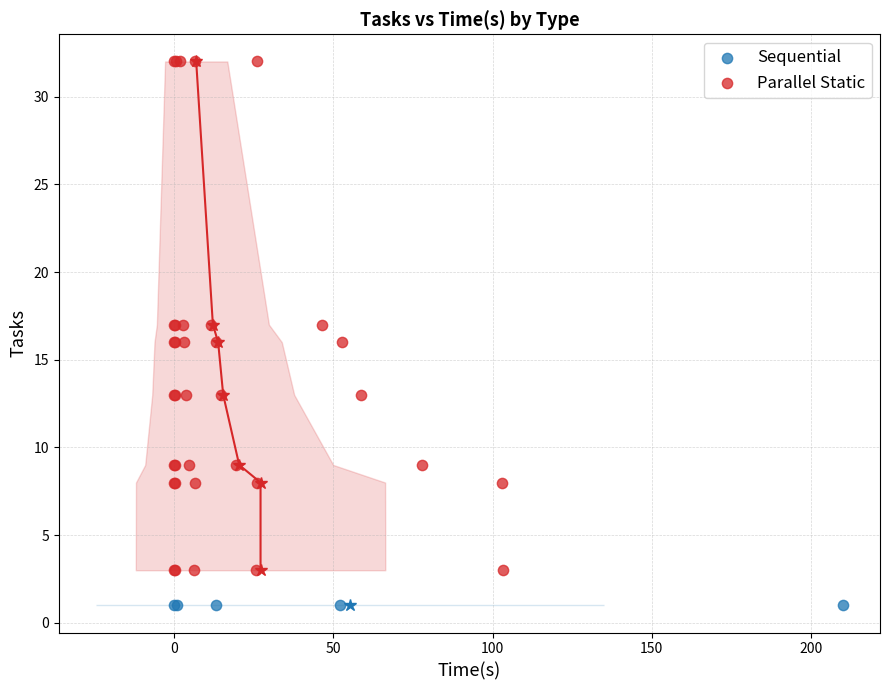

Which series reaches the minimum Y coordinate?

Sequential